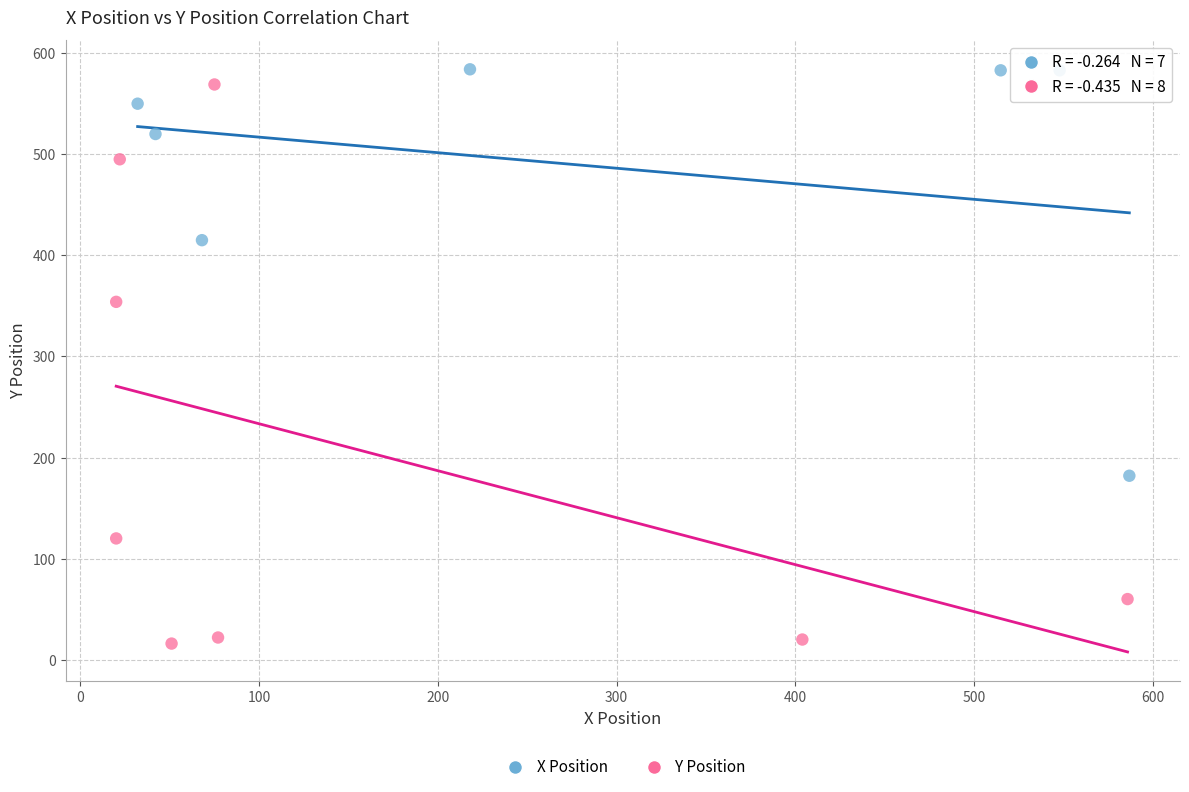

Which series reaches the minimum Y coordinate?

Y Position